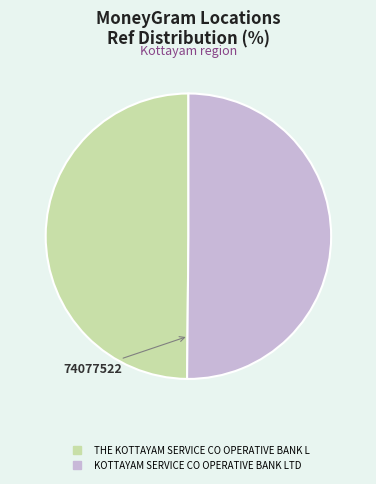

Do KOTTAYAM SERVICE CO OPERATIVE BANK LTD and THE KOTTAYAM SERVICE CO OPERATIVE BANK L together represent more than half of the pie?

Yes